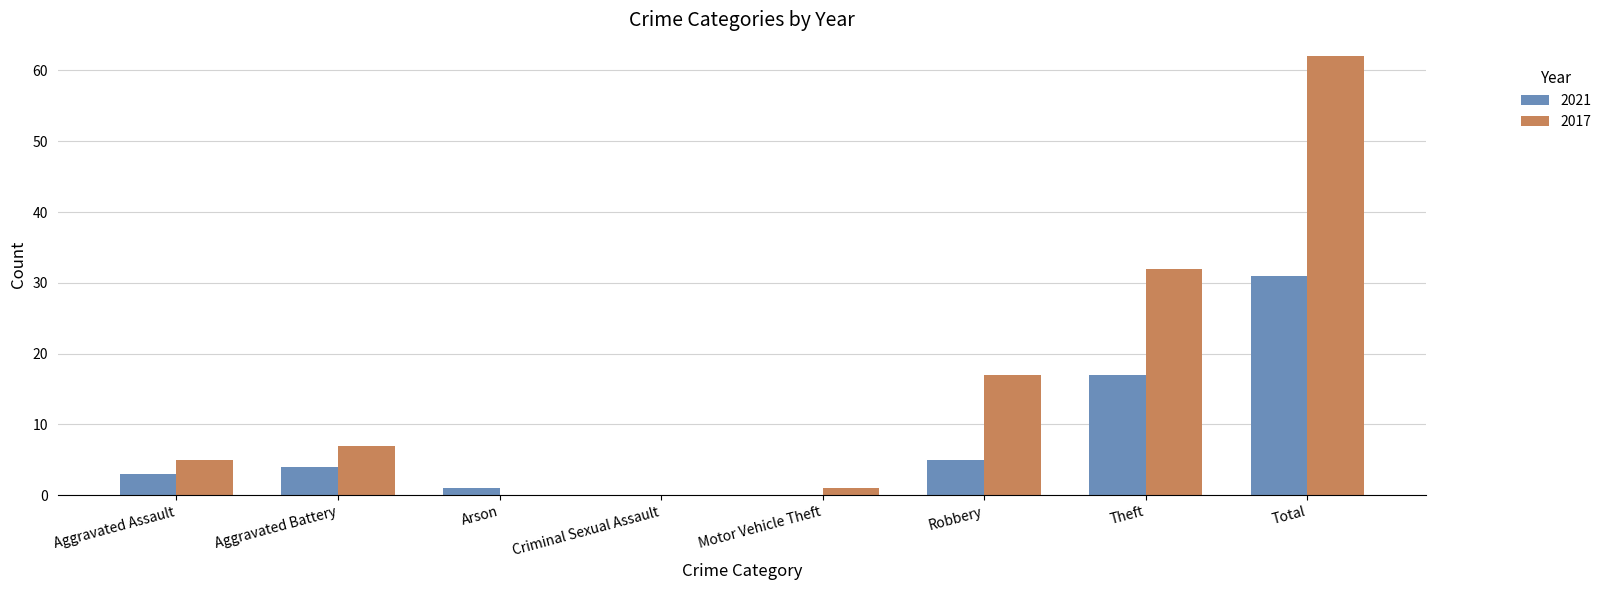

What is the maximum value shown in the chart?

62